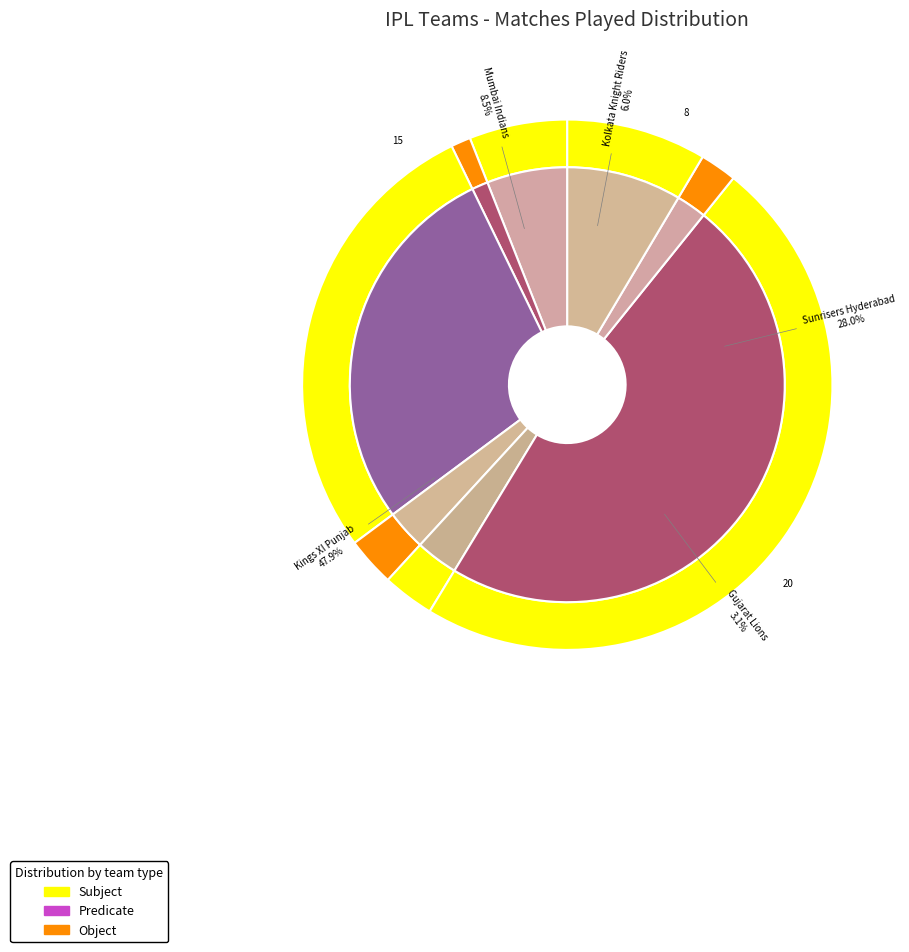

Does Gujarat Lions account for over 50% of the chart?

No